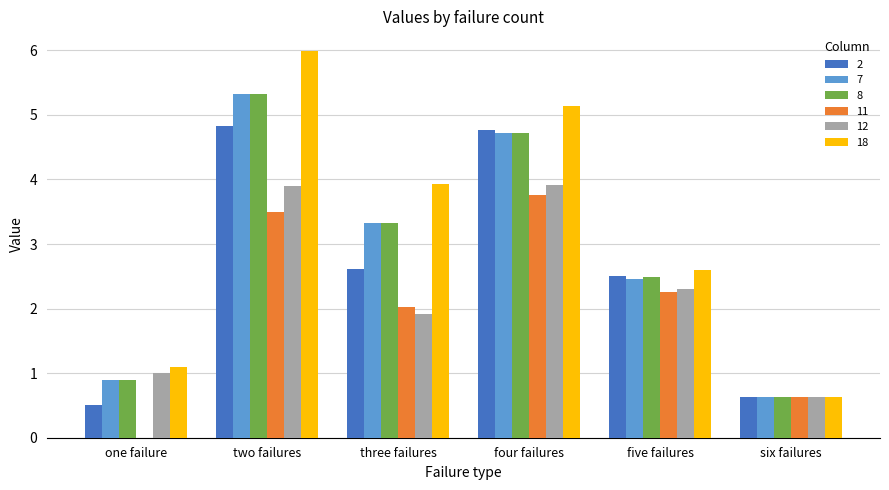

Is it true that 7 equals 2.5 at five failures?

True